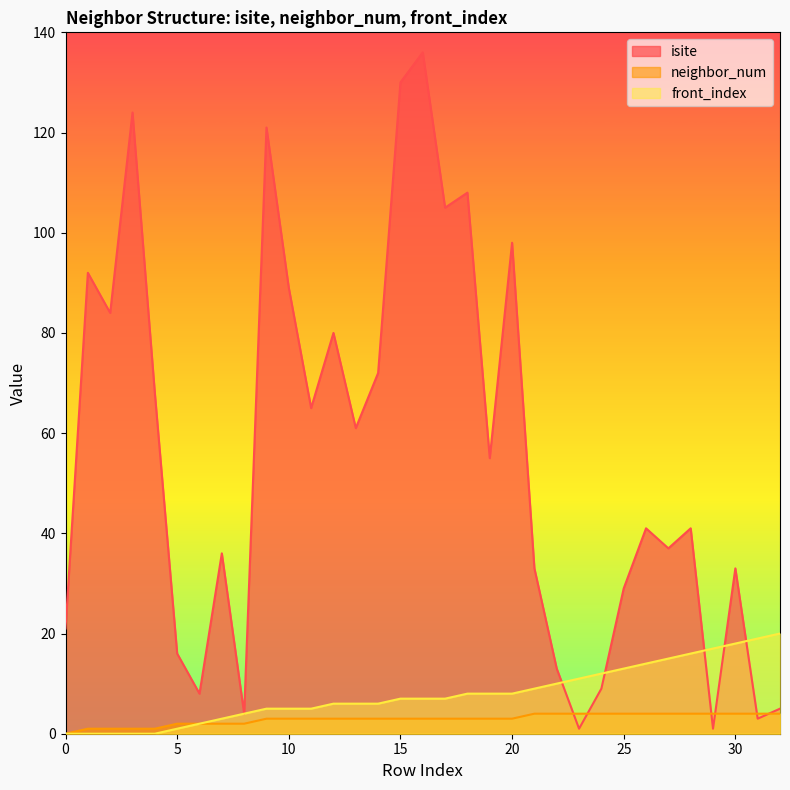

What is the difference between the highest and lowest values at 30?

29